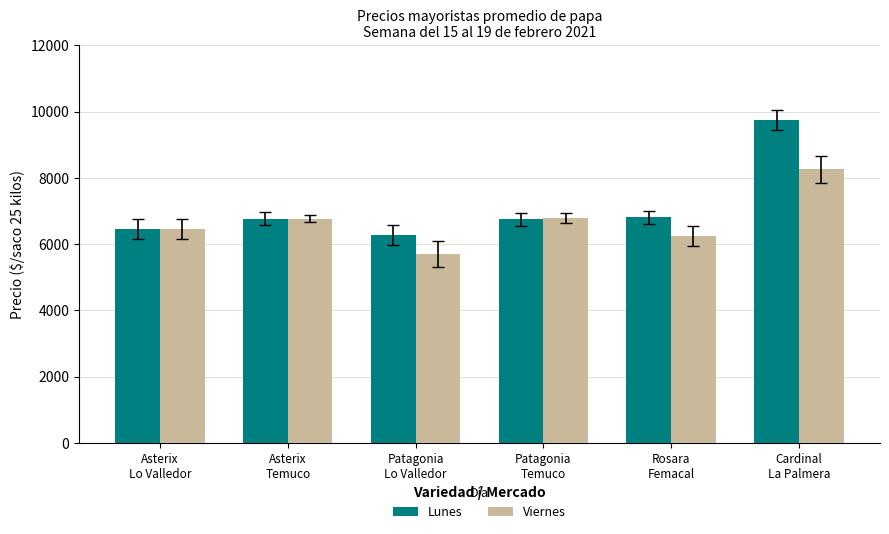

Which series has the widest spread of values?

Lunes